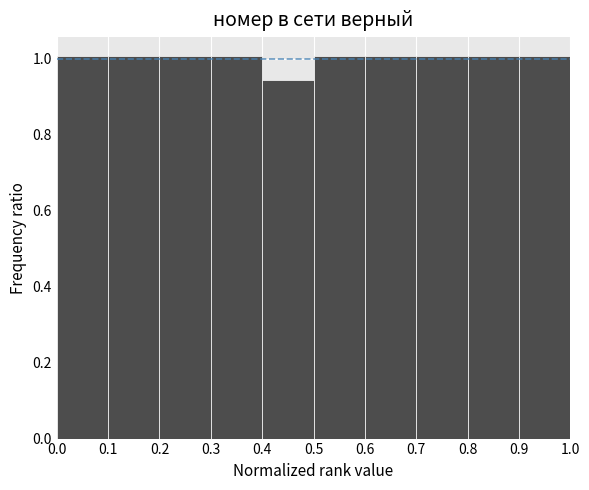

Reading left to right, list every bar in this chart as the range it spans on the x-axis followed by its height. The values are not printed on the chart, so give them approximately, as read against the axis.

0.0 to 0.1: 1.00
0.1 to 0.2: 1.00
0.2 to 0.3: 1.00
0.3 to 0.4: 1.00
0.4 to 0.5: 0.94
0.5 to 0.6: 1.00
0.6 to 0.7: 1.00
0.7 to 0.8: 1.00
0.8 to 0.9: 1.00
0.9 to 1.0: 1.00